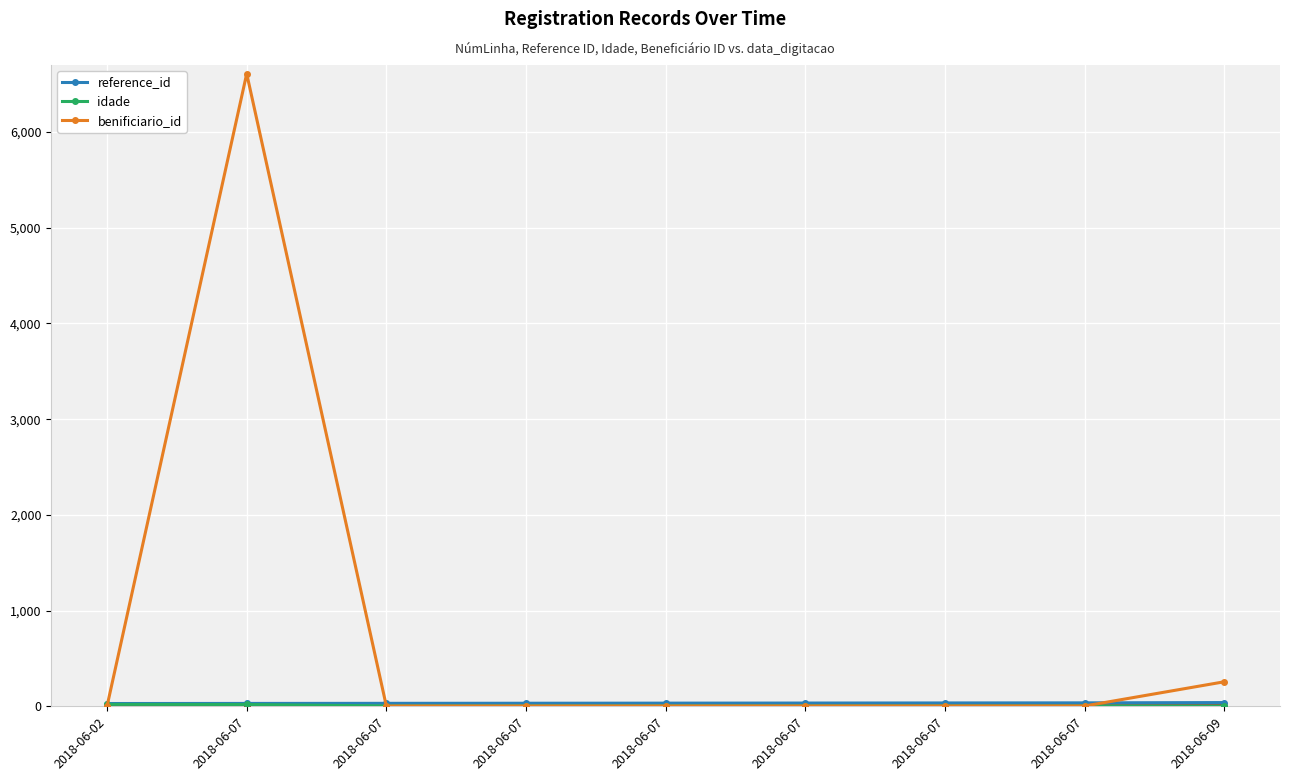

What is the sum of the idade values at 2018-06-07 and 2018-06-07?

8